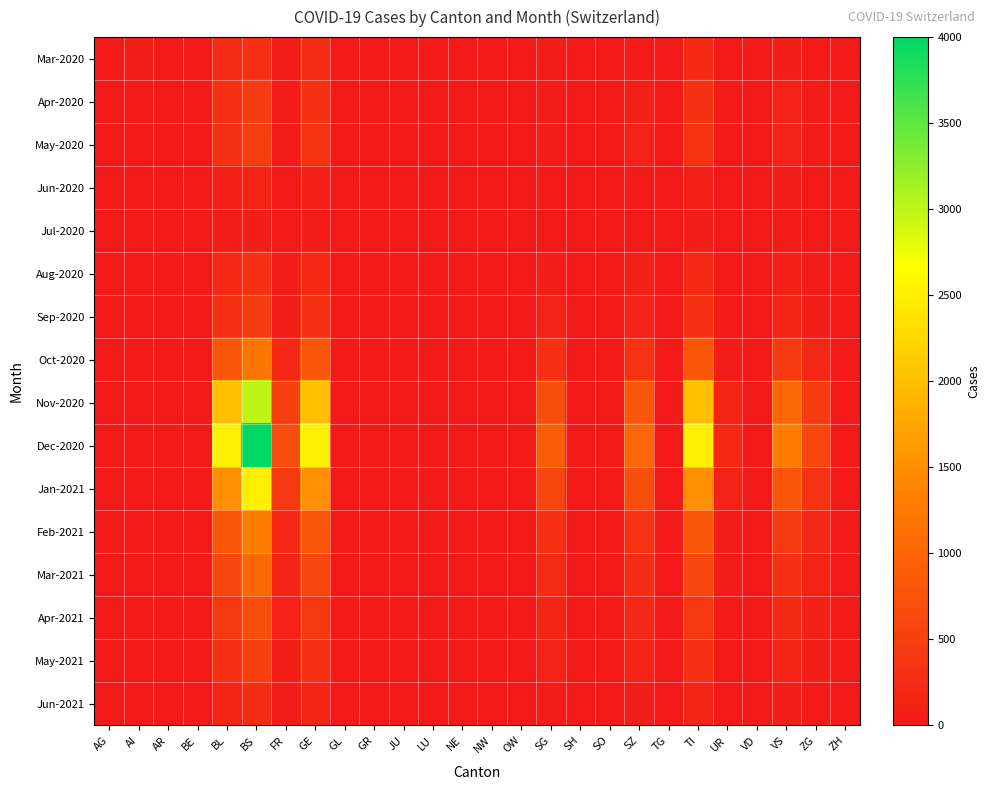

At which category does the chart reach its minimum across all series?

BE